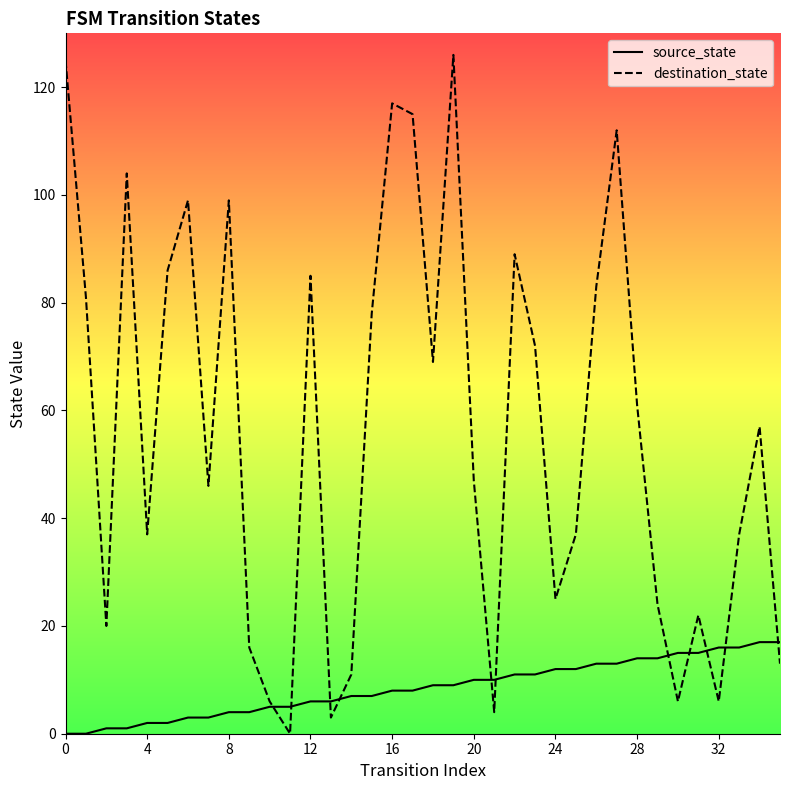

What is the sum of all source_state values?

306